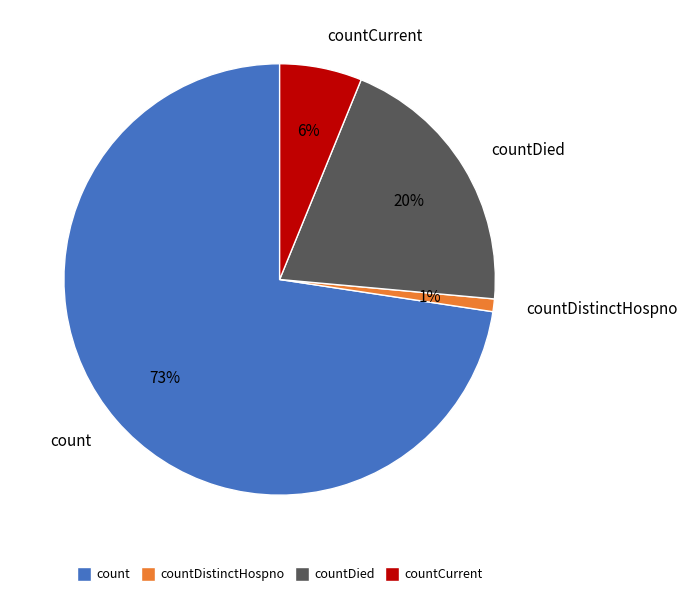

What is the largest slice in the pie chart?

count